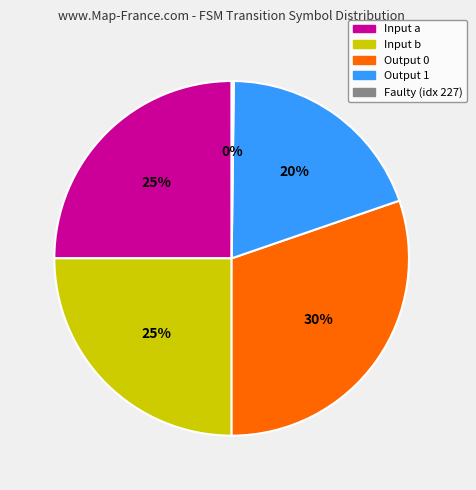

What is the largest slice in the pie chart?

Output 0